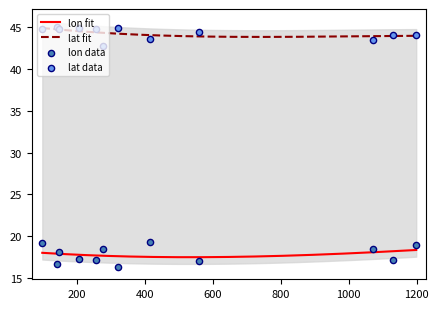

Which series has the largest Y range (max minus min)?

lon